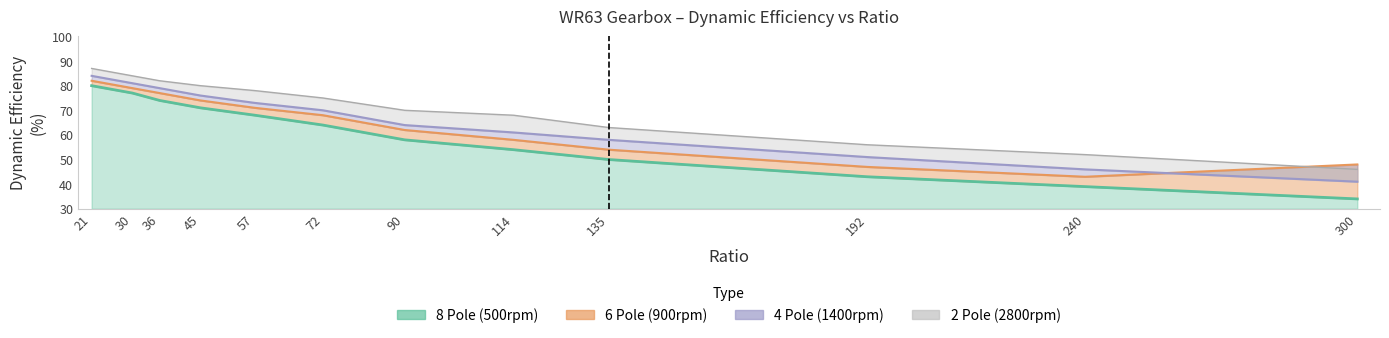

Which has a higher value, 192 or 45?

45